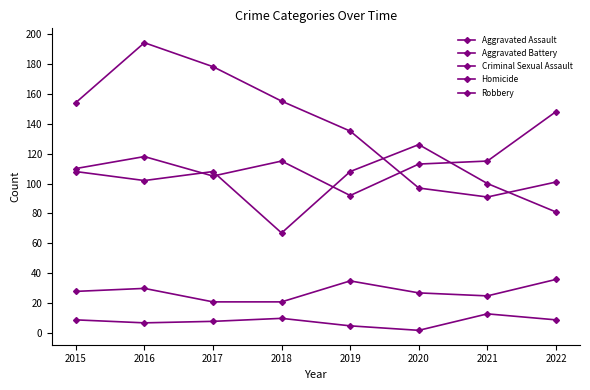

How many data points in Aggravated Assault are less than 115?

4